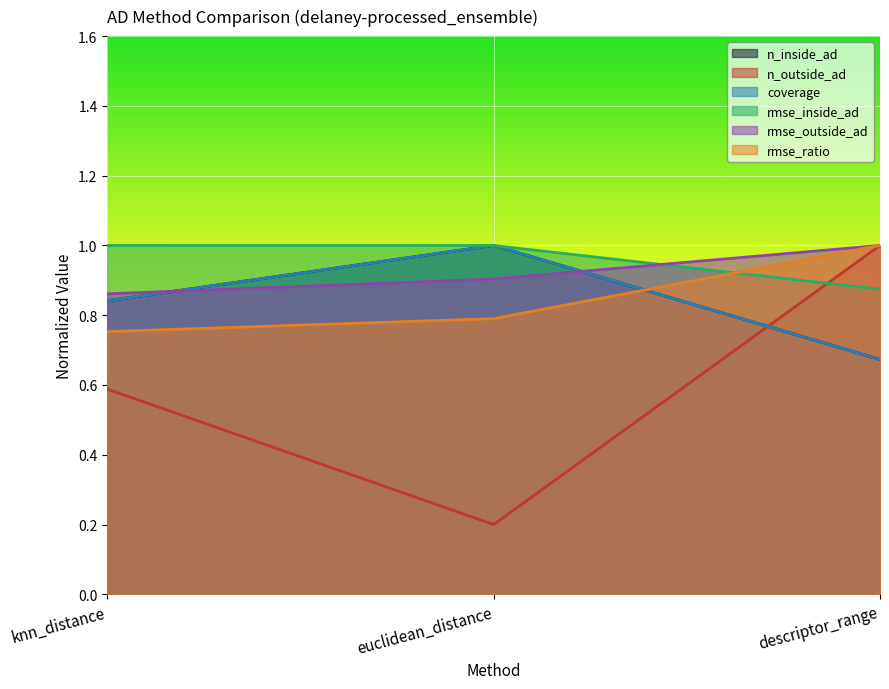

What is the sum of all coverage values?

2.5